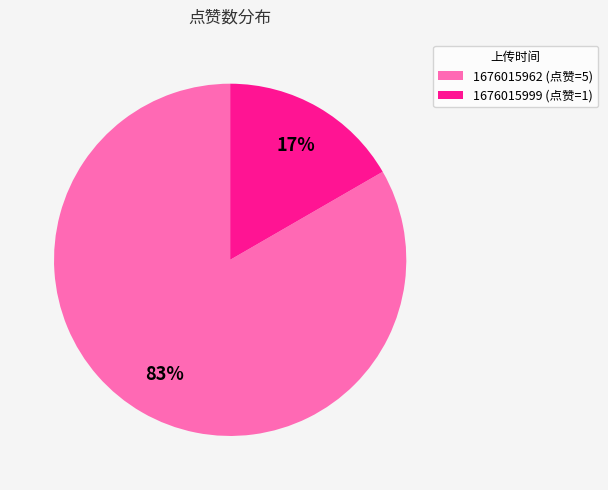

Which category has the smallest portion of the pie?

1676015999 (点赞=1)